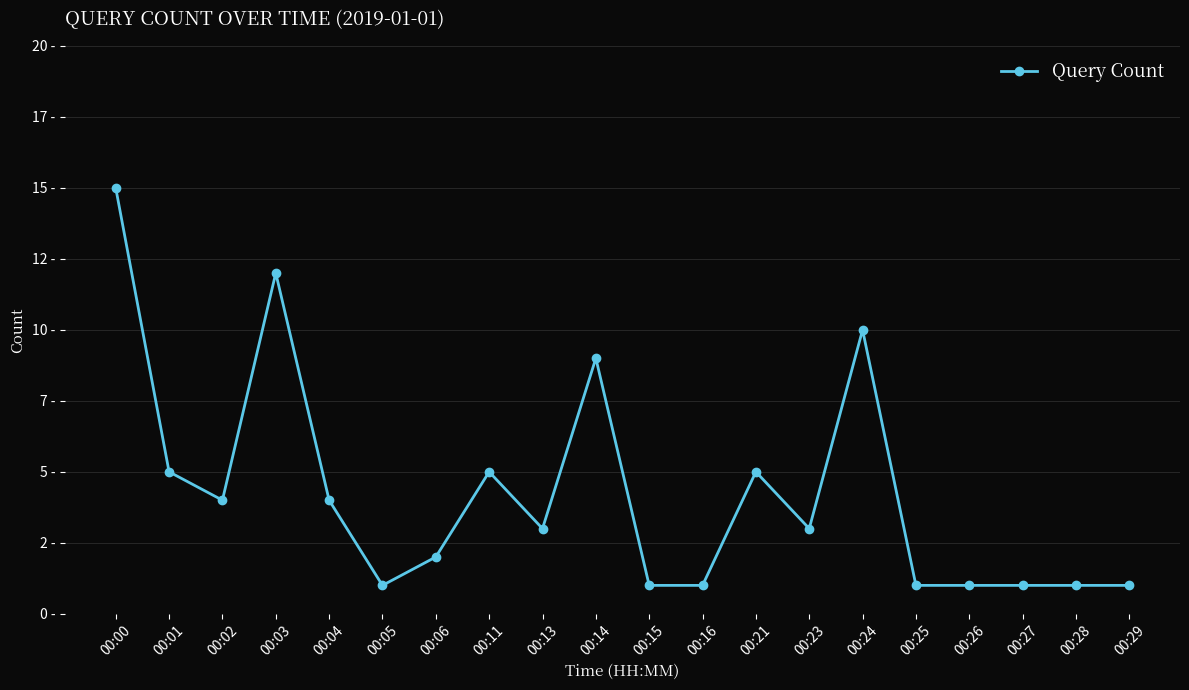

Is this an area chart (filled region under the line)?

No